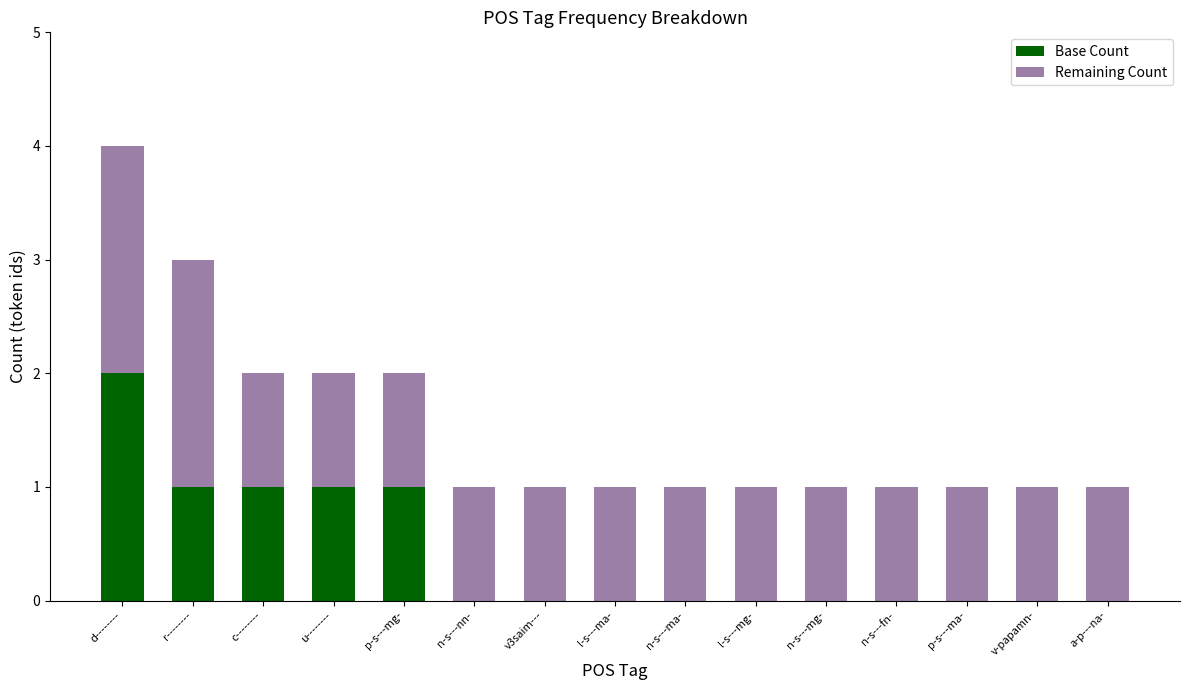

At which category is the sum across all series the highest?

d--------